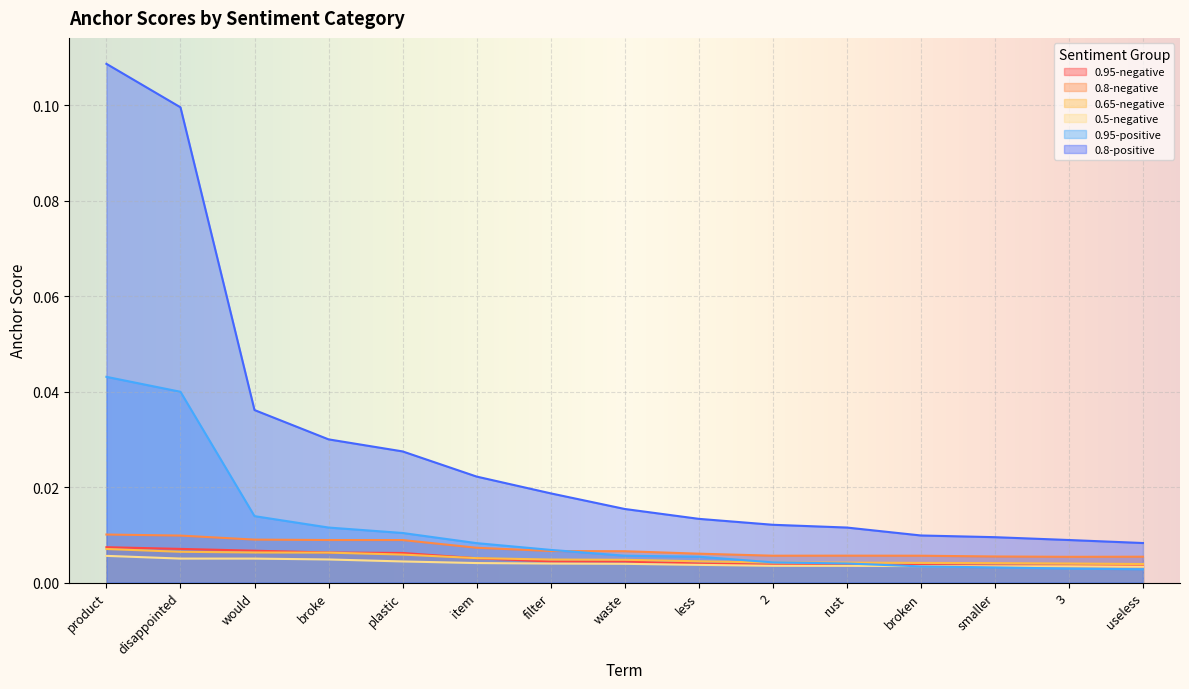

Reading right to left, what are all the values shown in this chart?

0.95-negative: 0.0	0.0	0.0	0.0	0.0	0.0	0.0	0.0	0.0	0.0	0.0	0.0	0.0	0.0	0.0
0.8-negative: 0.0	0.0	0.0	0.0	0.0	0.0	0.0	0.0	0.0	0.0	0.0	0.0	0.0	0.0	0.0
0.65-negative: 0.0	0.0	0.0	0.0	0.0	0.0	0.0	0.0	0.0	0.0	0.0	0.0	0.0	0.0	0.0
0.5-negative: 0.0	0.0	0.0	0.0	0.0	0.0	0.0	0.0	0.0	0.0	0.0	0.0	0.0	0.0	0.0
0.95-positive: 0.0	0.0	0.0	0.0	0.0	0.0	0.0	0.0	0.0	0.0	0.0	0.0	0.0	0.0	0.0
0.8-positive: 0.0	0.0	0.0	0.0	0.0	0.0	0.0	0.0	0.0	0.0	0.0	0.0	0.0	0.1	0.1